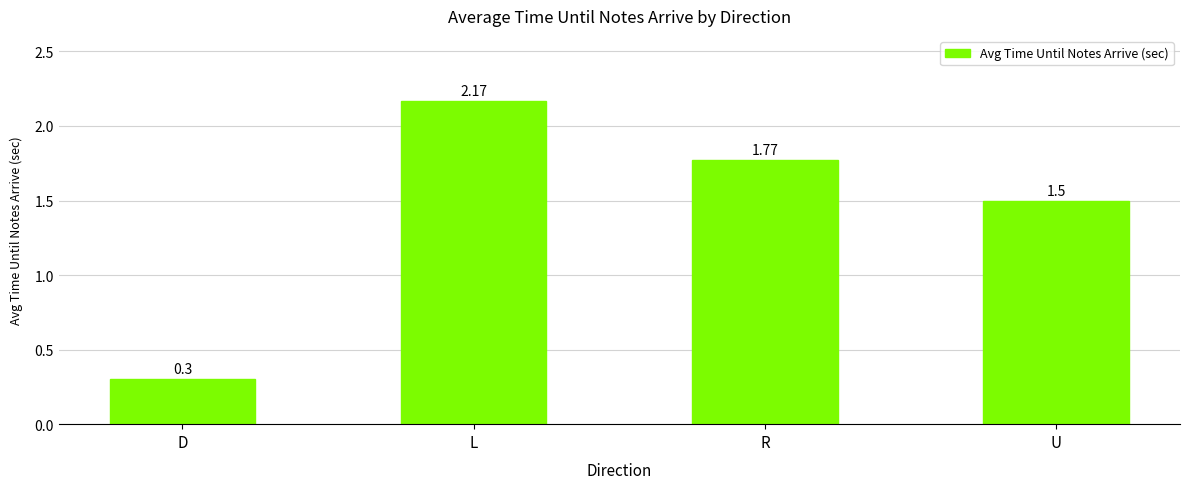

What position from the left is D?

1